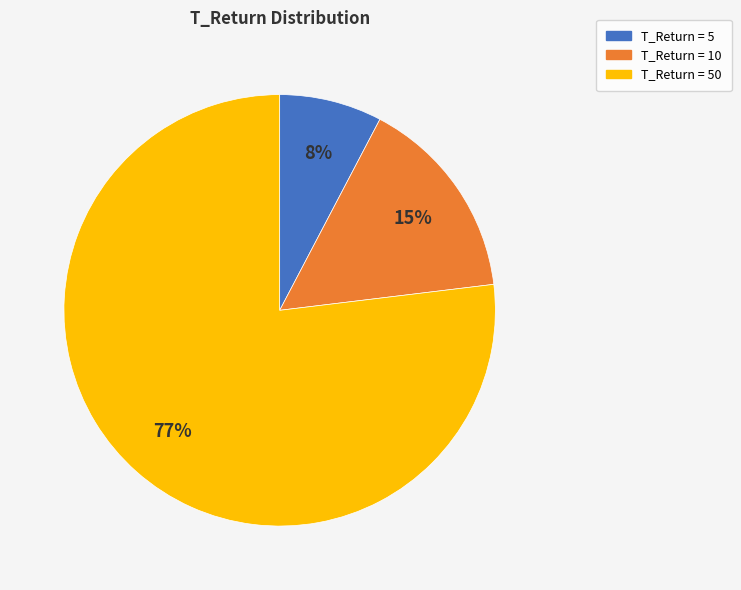

Which slice is the smallest?

T_Return = 5